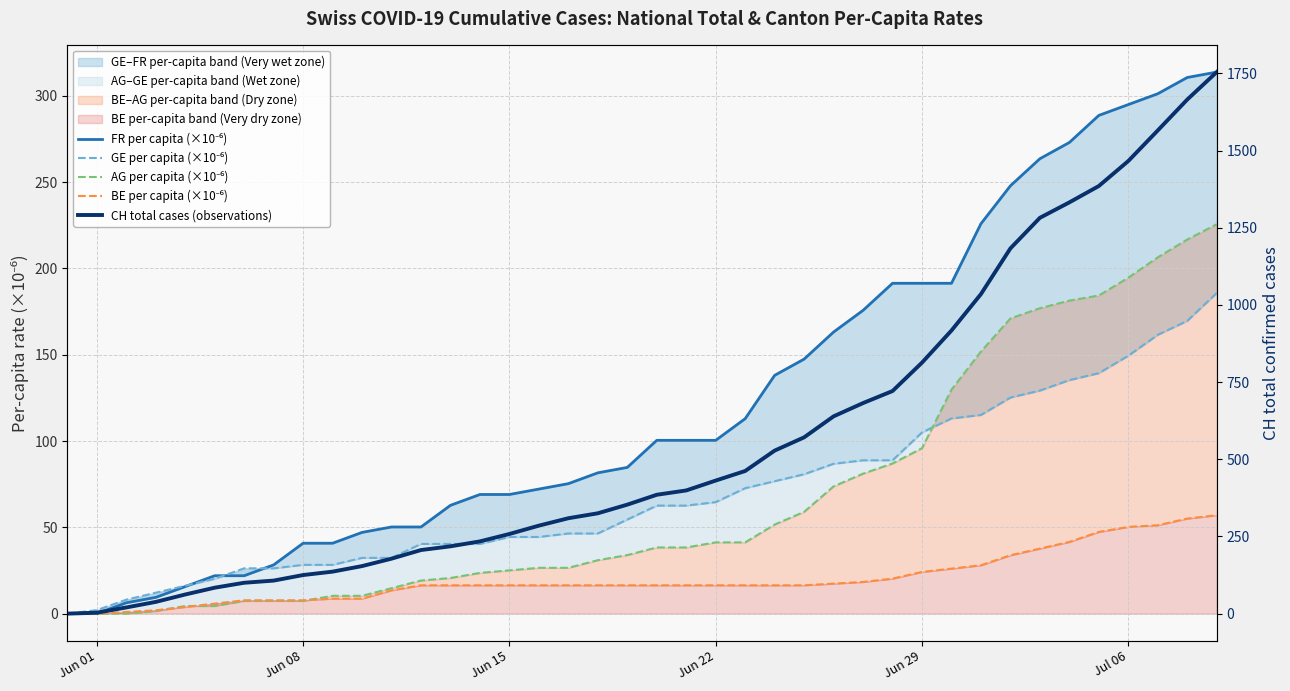

At which label does GE per capita (×10⁻⁶) reach its minimum?

Jun 01